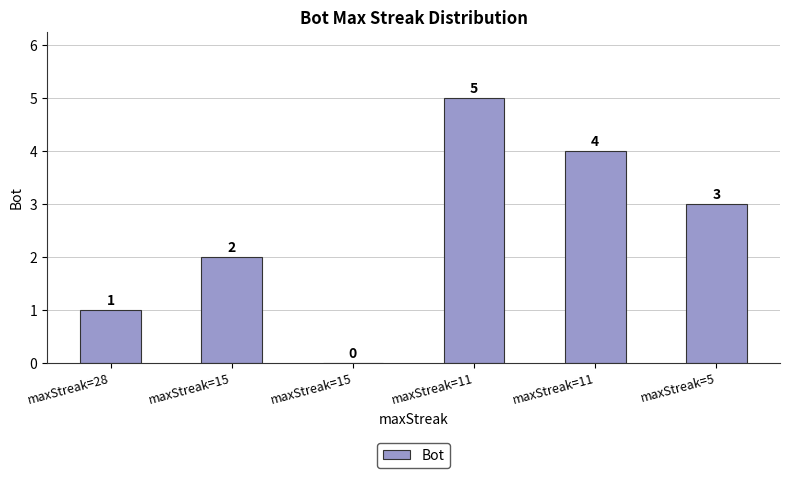

List the labels in order of value, largest first.

maxStreak=11, maxStreak=11, maxStreak=5, maxStreak=15, maxStreak=28, maxStreak=15